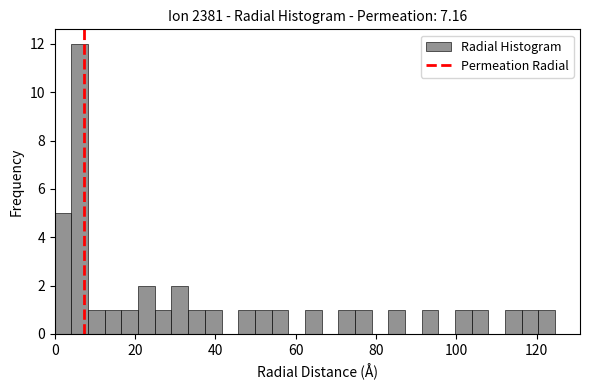

Around what value on the x-axis is the tallest bar? Give the approximate position of its centre, as read against the axis.

6